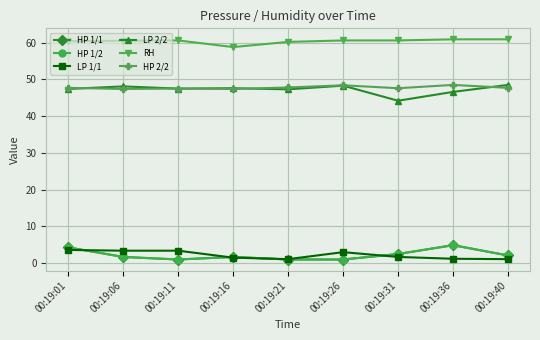

Reading left to right, transcribe all the data shown in this chart.

HP 1/1: 00:19:01=4.3	00:19:06=1.7	00:19:11=1.0	00:19:16=1.7	00:19:21=1.0	00:19:26=1.0	00:19:31=2.5	00:19:36=4.9	00:19:40=2.1
HP 1/2: 00:19:01=4.3	00:19:06=1.7	00:19:11=1.0	00:19:16=1.7	00:19:21=1.0	00:19:26=1.0	00:19:31=2.5	00:19:36=4.9	00:19:40=2.1
LP 1/1: 00:19:01=3.6	00:19:06=3.4	00:19:11=3.4	00:19:16=1.5	00:19:21=1.1	00:19:26=3.0	00:19:31=1.7	00:19:36=1.2	00:19:40=1.1
LP 2/2: 00:19:01=47.4	00:19:06=48.1	00:19:11=47.5	00:19:16=47.6	00:19:21=47.3	00:19:26=48.3	00:19:31=44.2	00:19:36=46.6	00:19:40=48.5
RH: 00:19:01=60.4	00:19:06=60.5	00:19:11=60.6	00:19:16=58.8	00:19:21=60.2	00:19:26=60.6	00:19:31=60.6	00:19:36=60.9	00:19:40=60.9
HP 2/2: 00:19:01=47.7	00:19:06=47.4	00:19:11=47.5	00:19:16=47.4	00:19:21=47.8	00:19:26=48.4	00:19:31=47.6	00:19:36=48.5	00:19:40=47.7